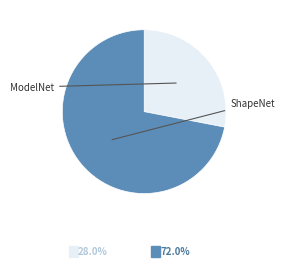

Count the number of slices in the pie.

2